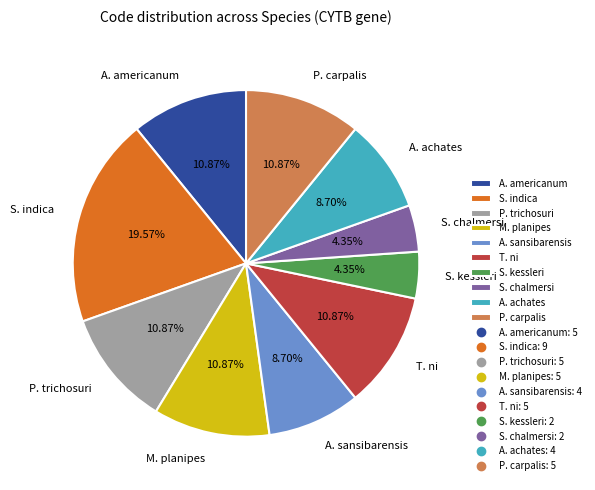

Count the number of slices in the pie.

10